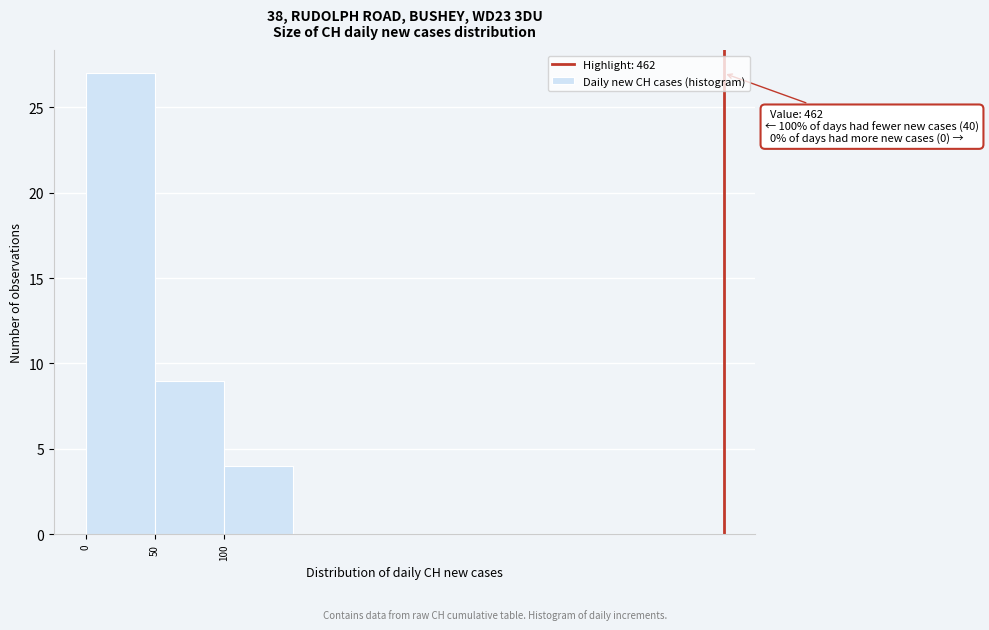

Which range on the x-axis has the tallest bar?

0 to 50